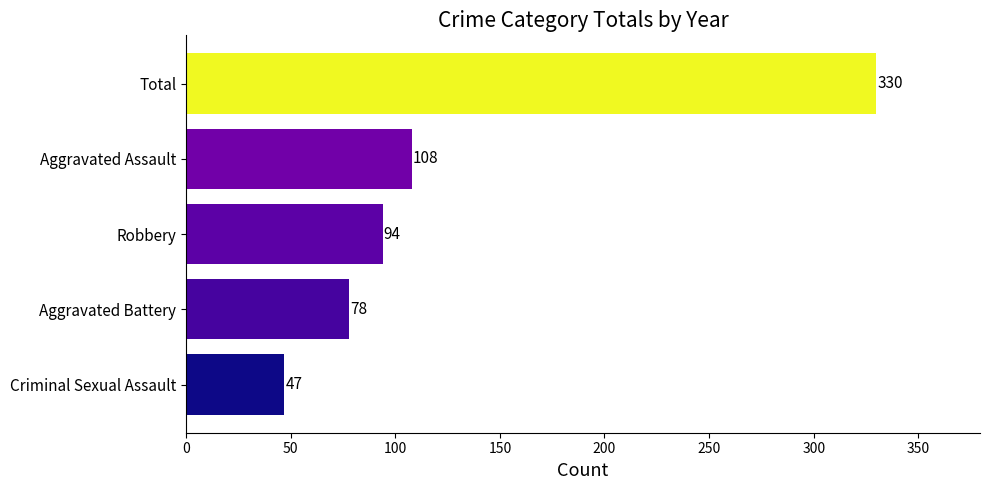

List the labels in order of value, smallest first.

Criminal Sexual Assault, Aggravated Battery, Robbery, Aggravated Assault, Total